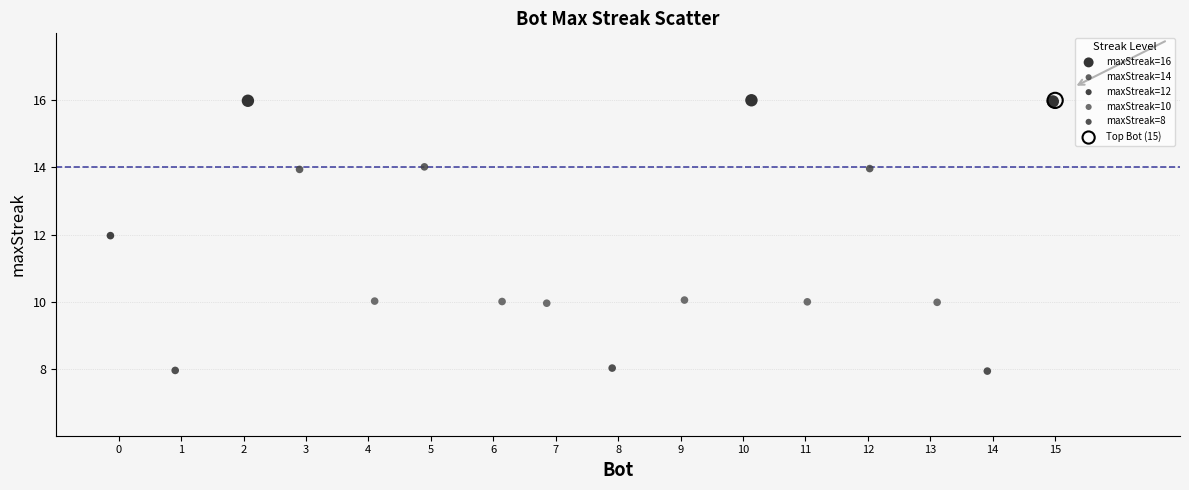

What are all the series names shown in the legend?

maxStreak=16, maxStreak=14, maxStreak=12, maxStreak=10, maxStreak=8, Top Bot (15)